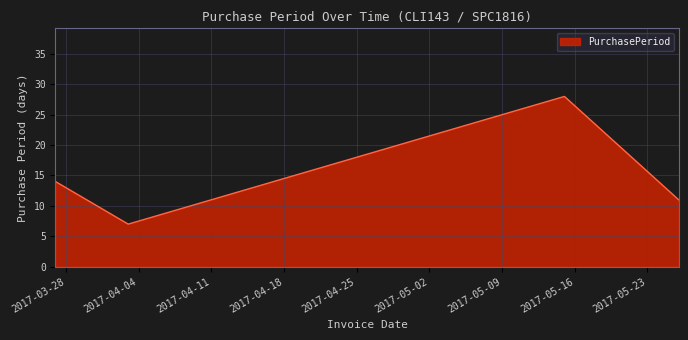

What is the greatest value displayed?

28